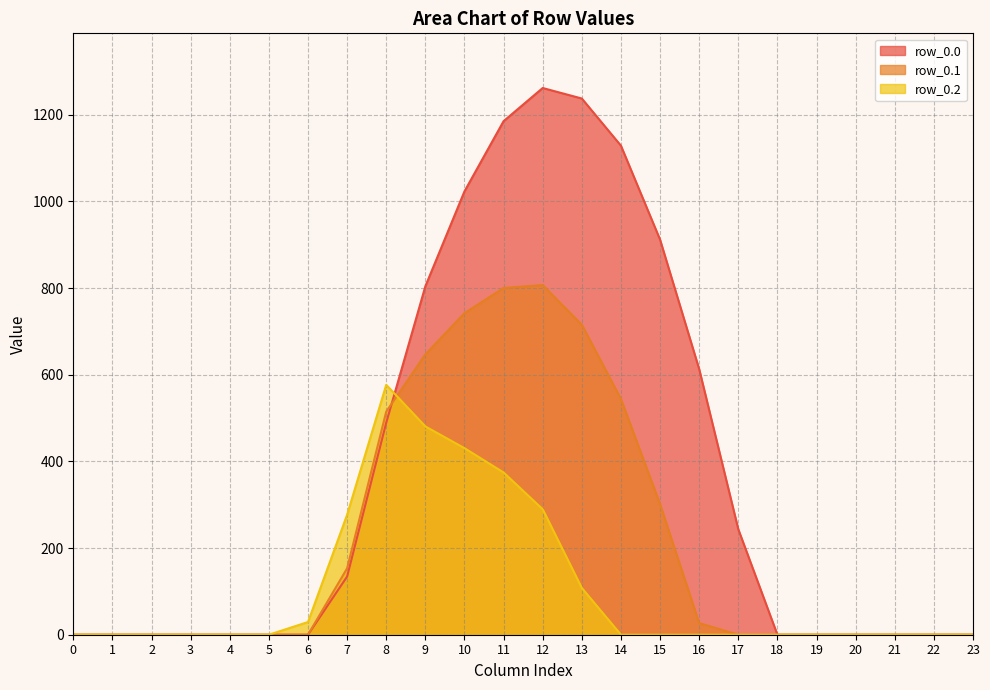

What are all the series names shown in the legend?

row_0.0, row_0.1, row_0.2